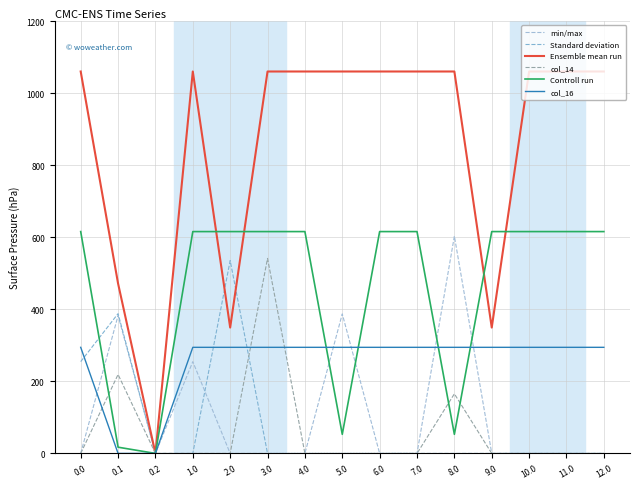

Is this an area chart (filled region under the line)?

No